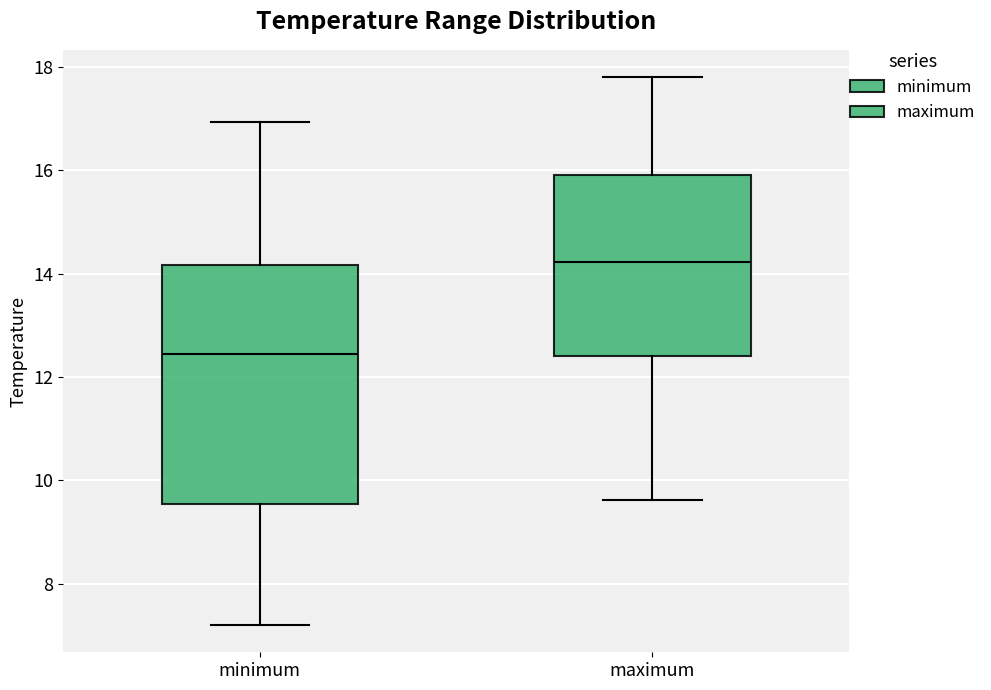

Reading left to right, read every box against the y-axis: the position of its median line, the range the box covers, and the ends of its whiskers. The values are not printed on the chart, so give them approximately, as read against the axis.

minimum: median 12.4, box 9.6 to 14.2, whiskers 7.2 to 17.0
maximum: median 14.2, box 12.4 to 16.0, whiskers 9.6 to 17.8